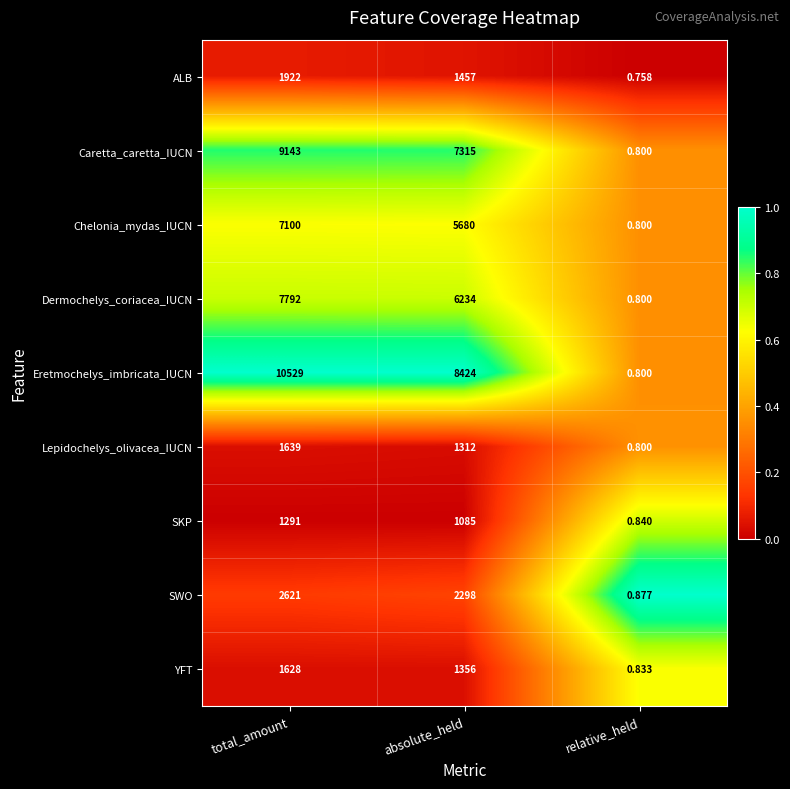

Count the number of data series in this chart.

9